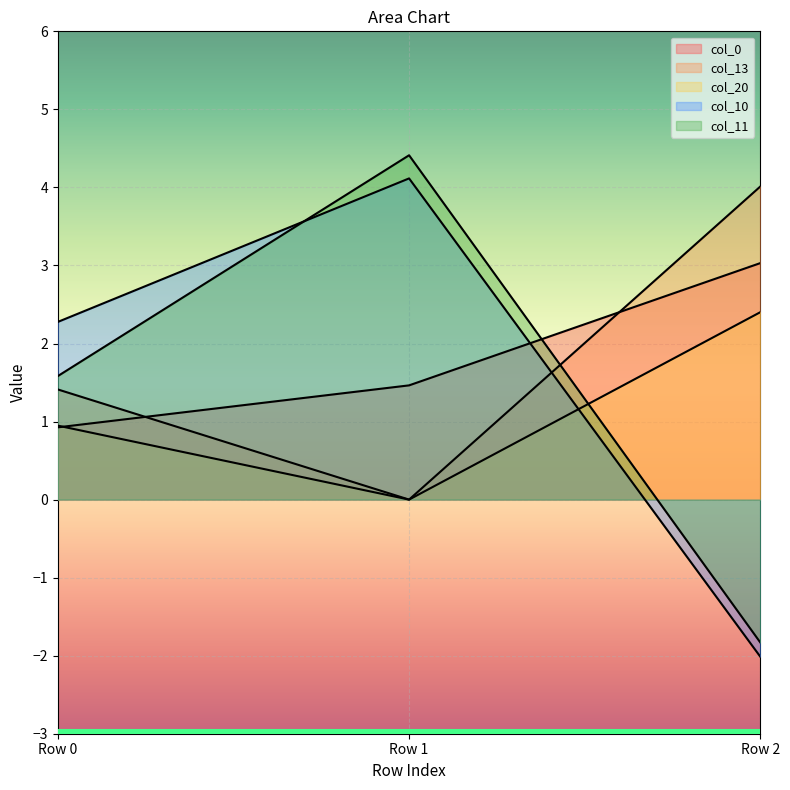

Where does the col_0 series first go above 1?

Row 1